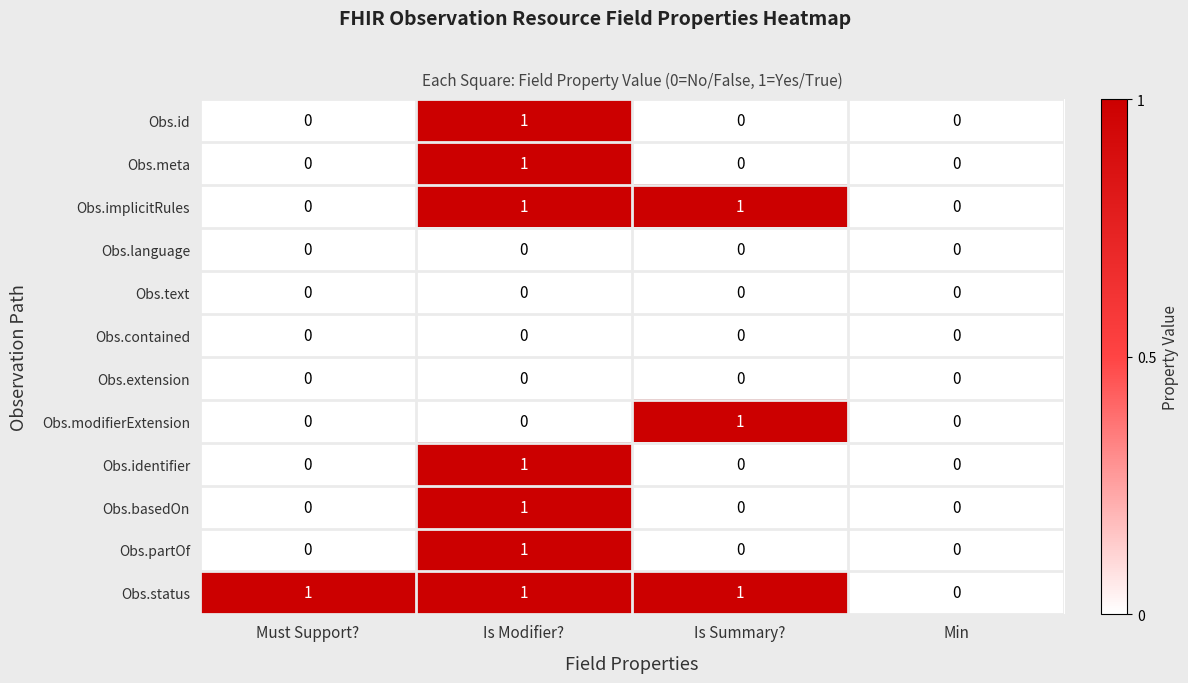

Is it true that Obs.language equals 0 at Must Support??

True